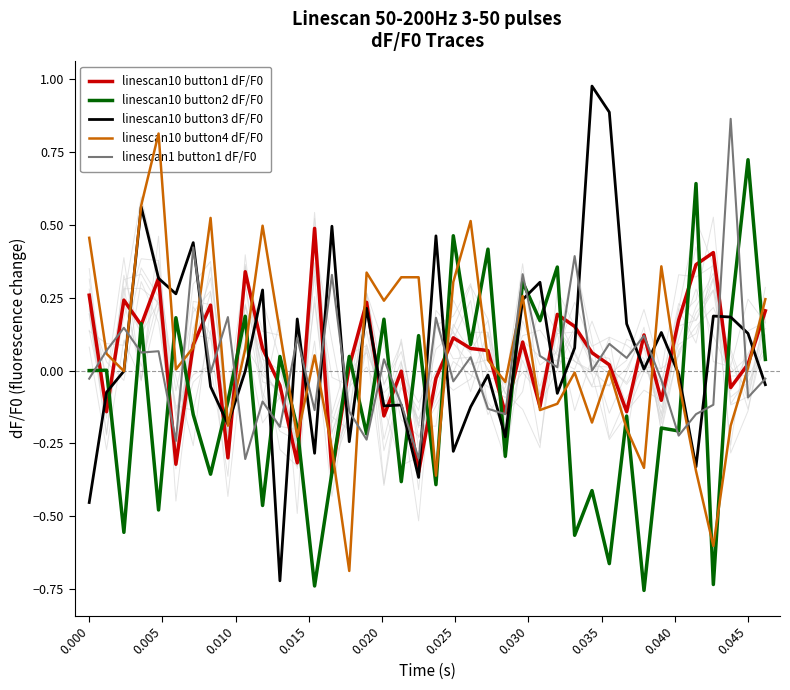

How many interior local valleys does the linescan10 button4 dF/F0 series have?

12